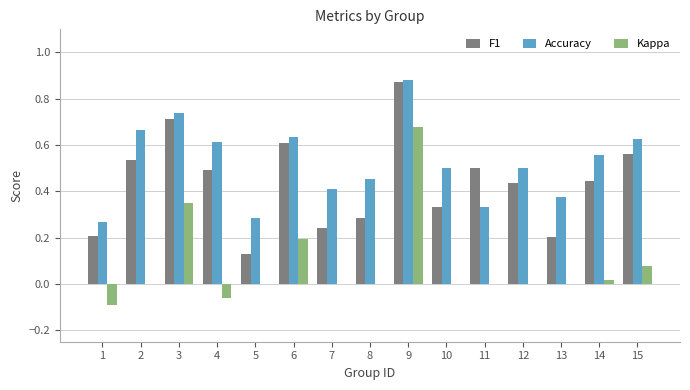

True or false: Kappa has a value of -0.5 at 8.

False